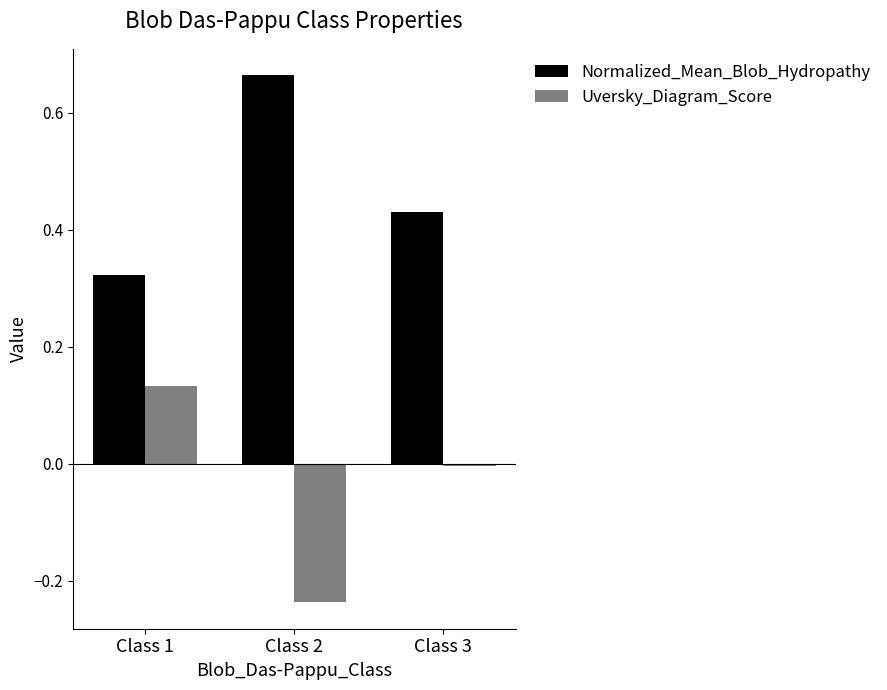

List the series in order of their peak value, highest first.

Normalized_Mean_Blob_Hydropathy, Uversky_Diagram_Score